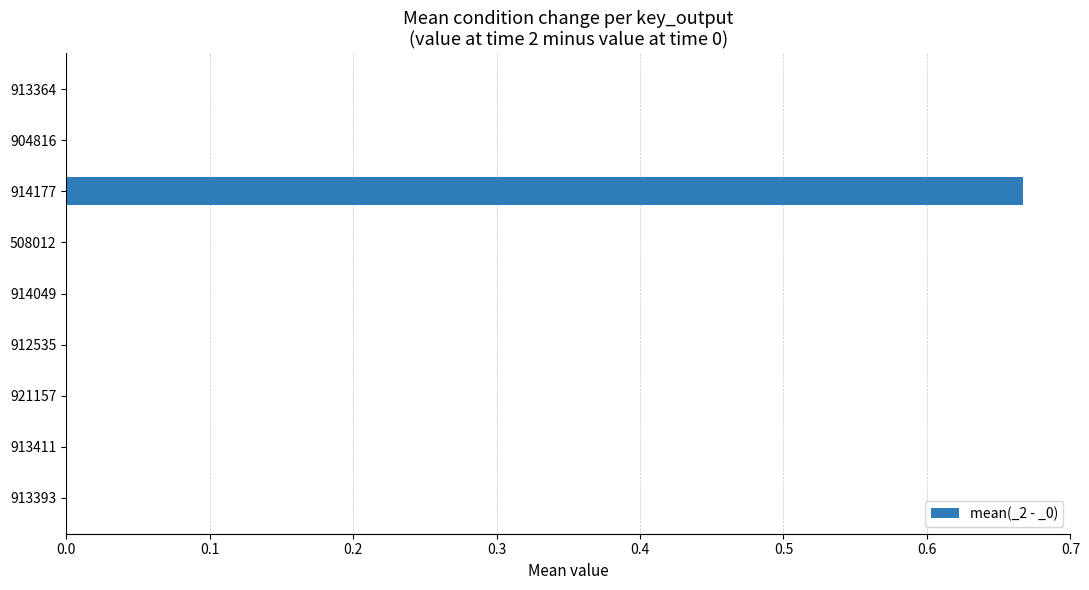

What is the change in value from 914177 to 904816?

-0.7